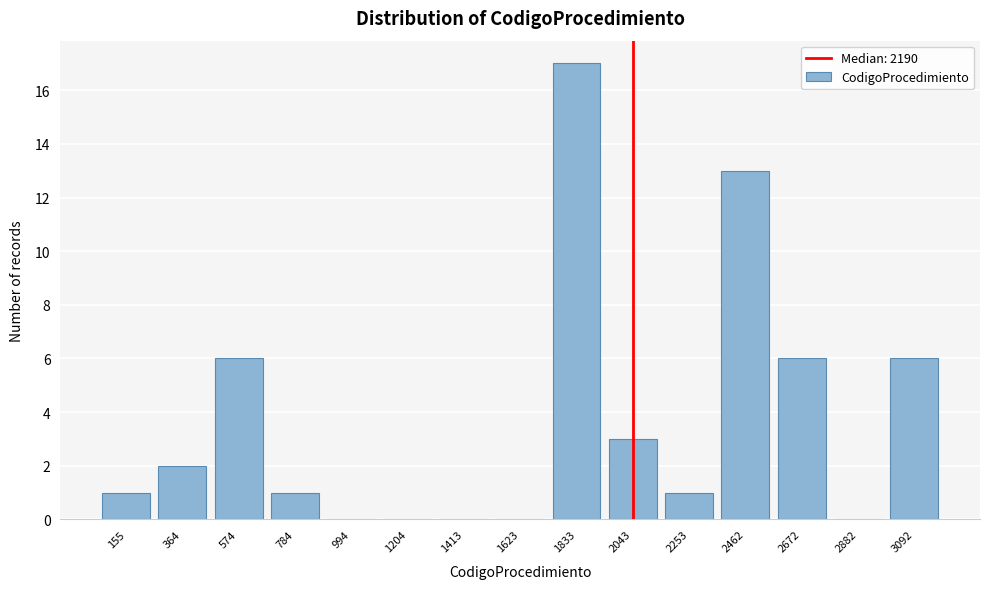

Reading left to right, extract all data points from this chart.

155=1	364=2	574=6	784=1	994=0	1204=0	1413=0	1623=0	1833=17	2043=3	2253=1	2462=13	2672=6	2882=0	3092=6